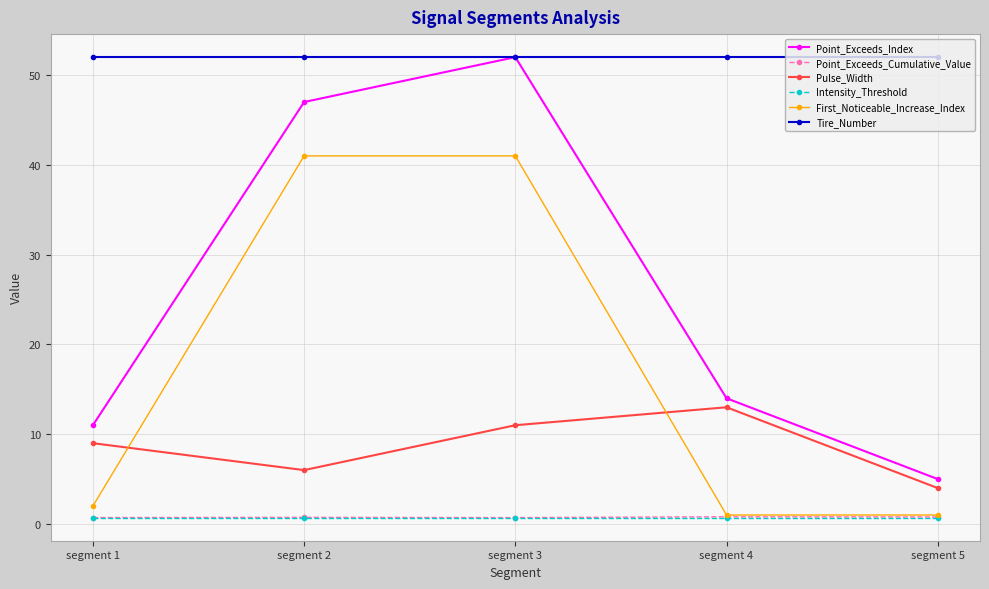

At which category is the sum across all series the highest?

segment 3